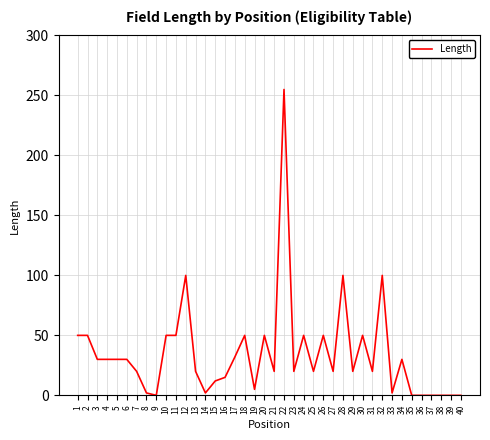

What is the ratio of the value at 16 to the value at 2?

0.3